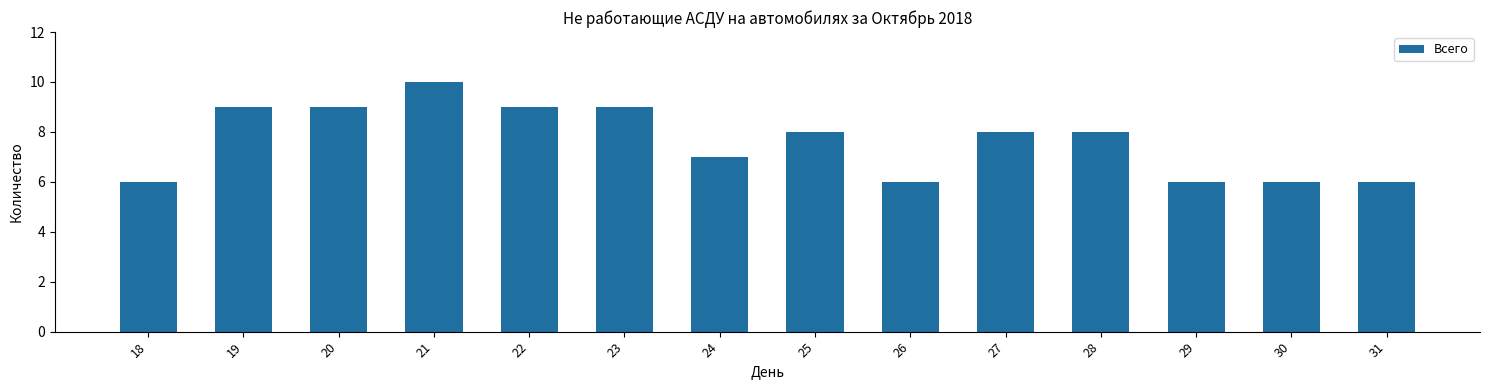

What is the sum of the values at 22 and 28?

17